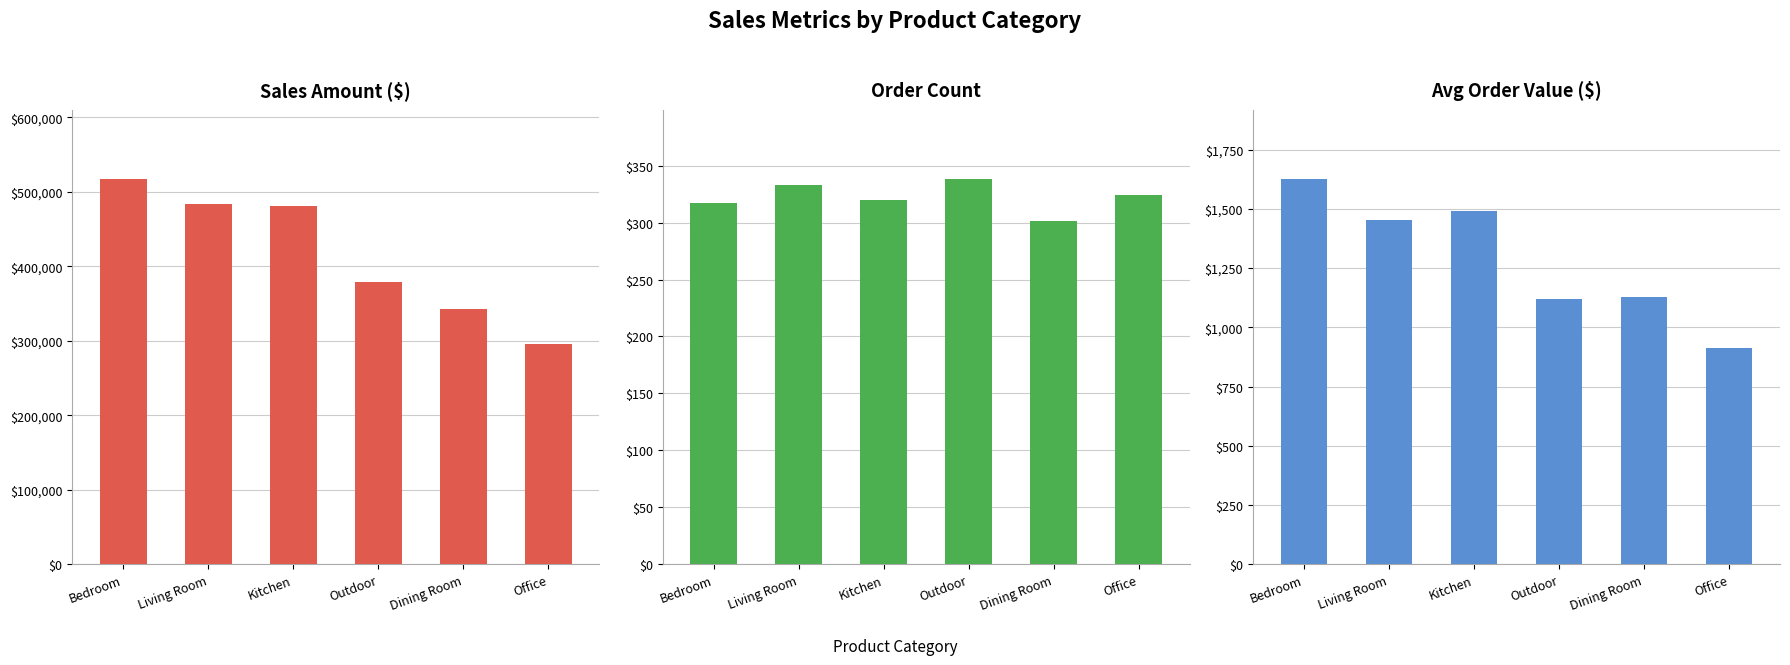

What is the label of the 4th bar from the right?

Kitchen